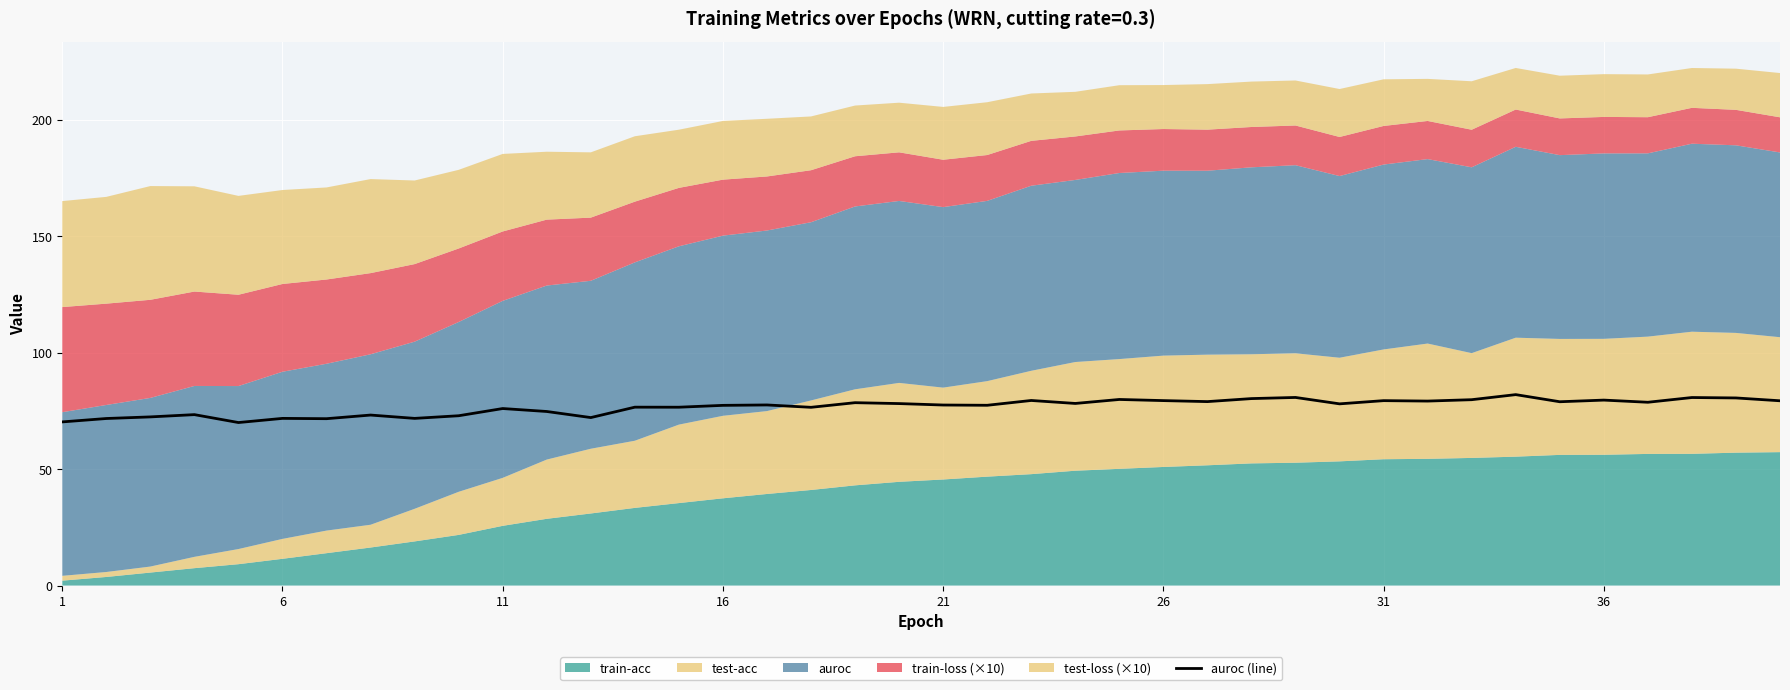

What is the lowest value of the auroc (line) series?

70.0